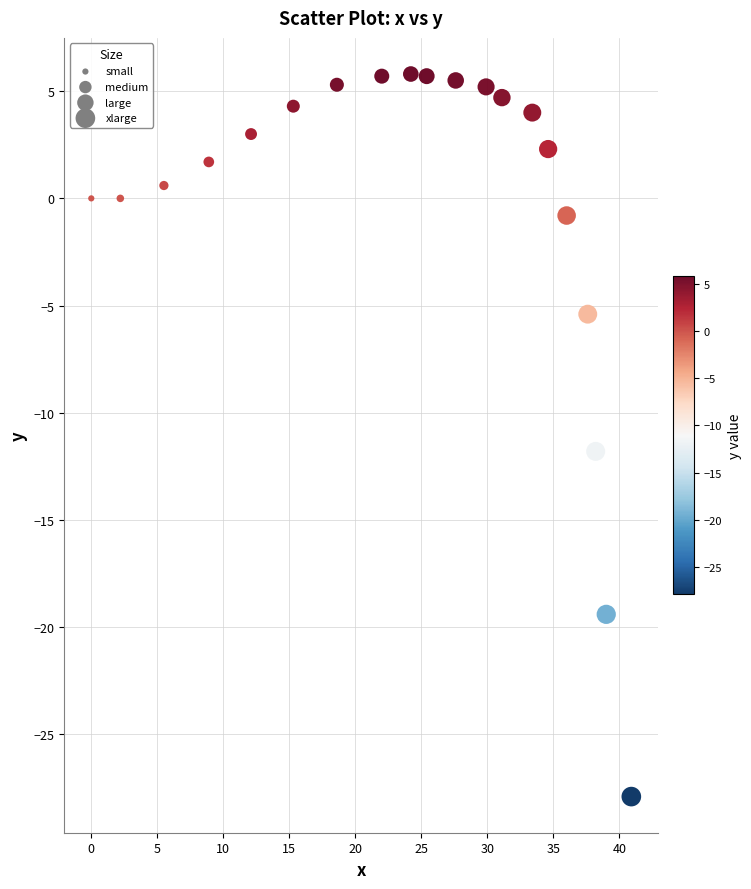

What Y value in the scatter plot is closest to -11?

-11.8